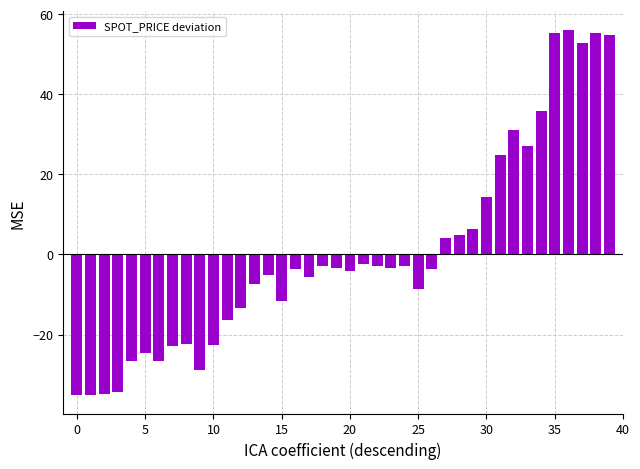

What is the maximum value shown in the chart?

56.1